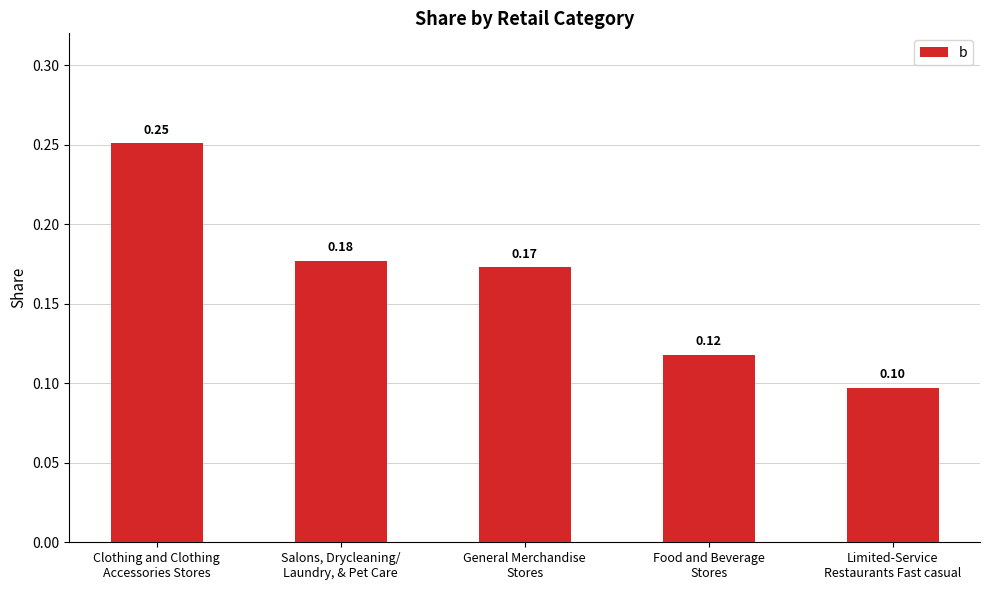

How many values are between 0 and 1?

5